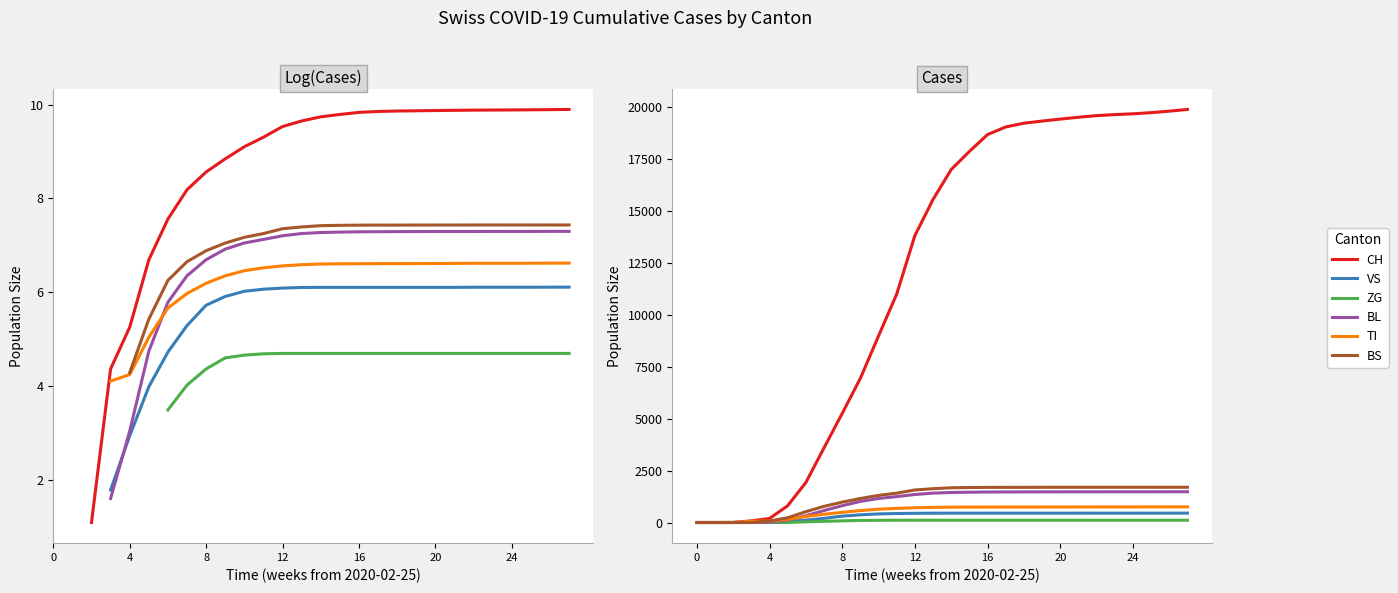

Reading left to right, list all the values displayed in this chart.

CH: 0	0	3	79	192	806	1922	3591	5244	6934	8974	10987	13799	15538	16977	17847	18657	19023	19204	19306	19401	19490	19568	19618	19655	19711	19782	19866
VS: 0	0	0	6	19	54	113	199	307	370	413	432	442	448	449	449	449	449	449	449	449	449	450	450	450	450	451	451
ZG: 0	0	0	0	0	0	33	56	79	100	106	109	110	110	110	110	110	110	110	110	110	110	110	110	110	110	110	110
BL: 0	0	0	5	21	115	327	575	809	1014	1155	1246	1347	1413	1444	1457	1466	1469	1472	1474	1475	1476	1476	1477	1478	1478	1479	1479
TI: 0	0	0	61	70	155	289	394	490	574	640	681	709	728	738	742	743	744	744	745	746	748	750	750	750	751	752	753
BS: 0	0	0	0	73	228	521	776	980	1154	1304	1411	1565	1626	1671	1683	1689	1691	1691	1693	1694	1694	1695	1695	1695	1695	1695	1695